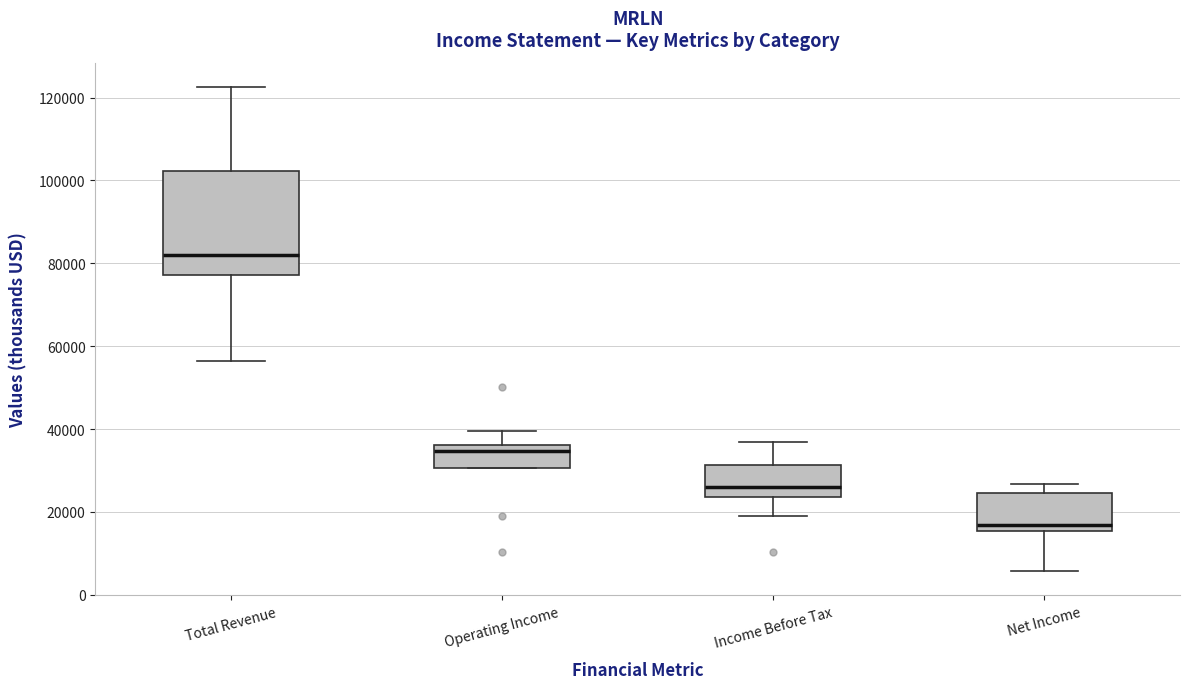

Comparing the boxes themselves (not the whiskers), which one is the tallest?

Total Revenue